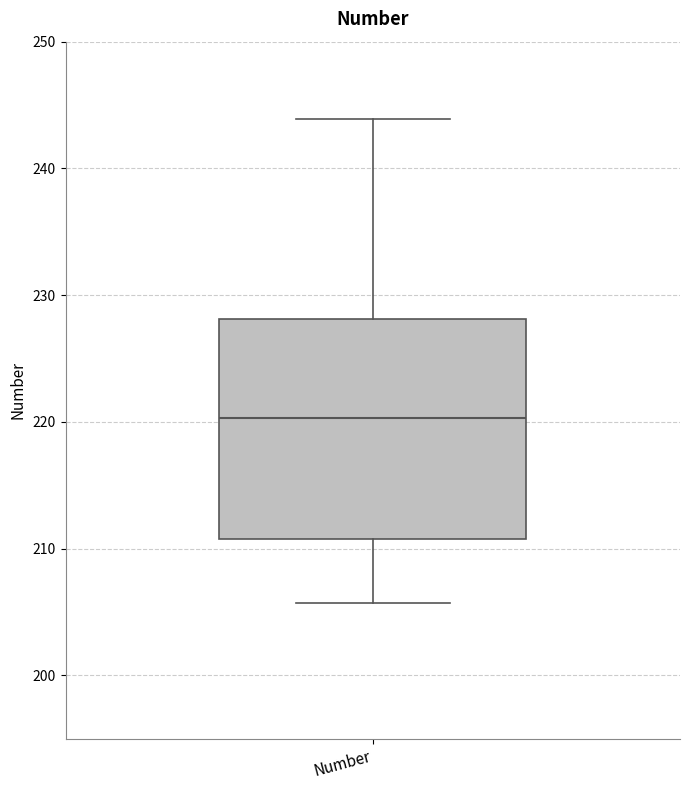

Where does the median line of the box for Number sit on the y-axis? The values are not printed on the chart, so give them approximately, as read against the axis.

220